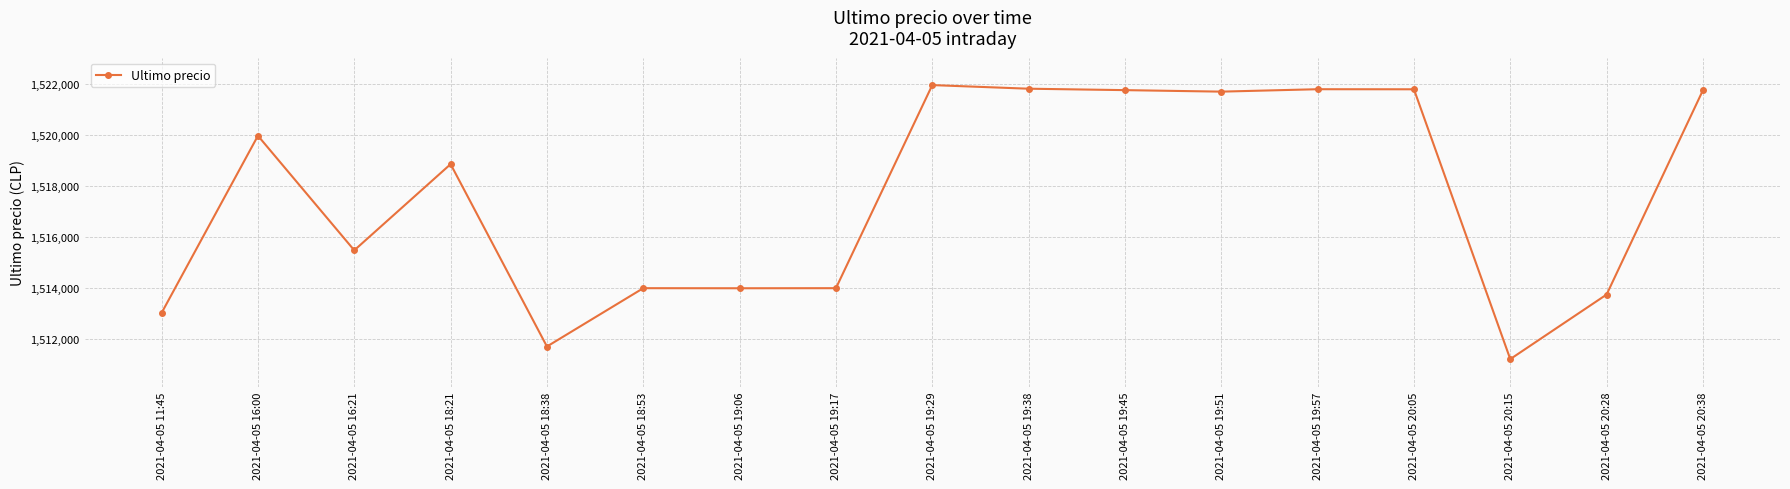

What is the difference between the second highest and second lowest values?

10122.0